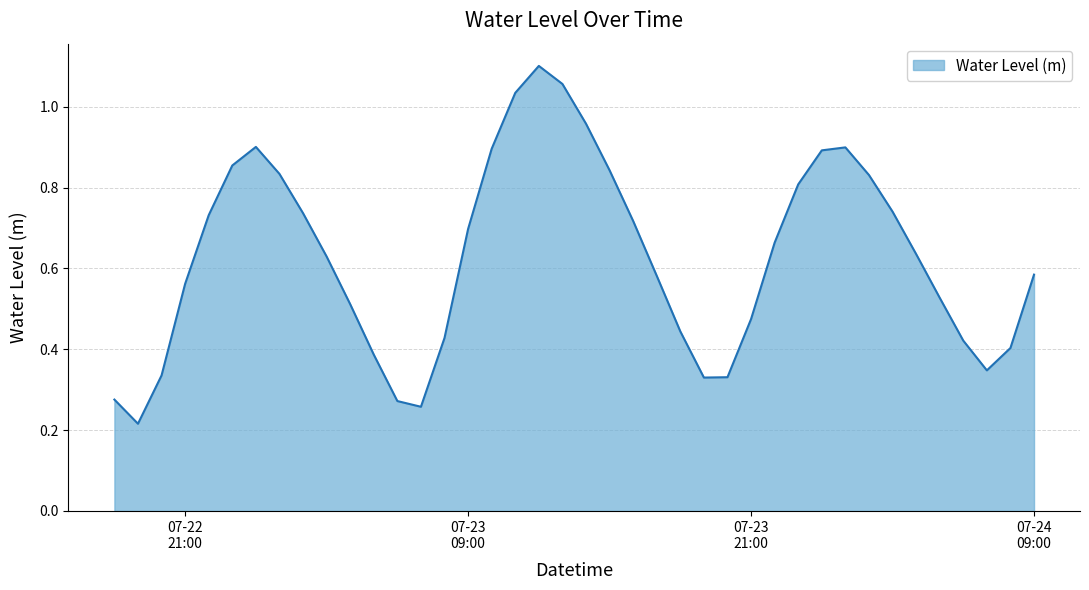

Where is the data nearest to the value 0?

2023-07-22 19:00:00